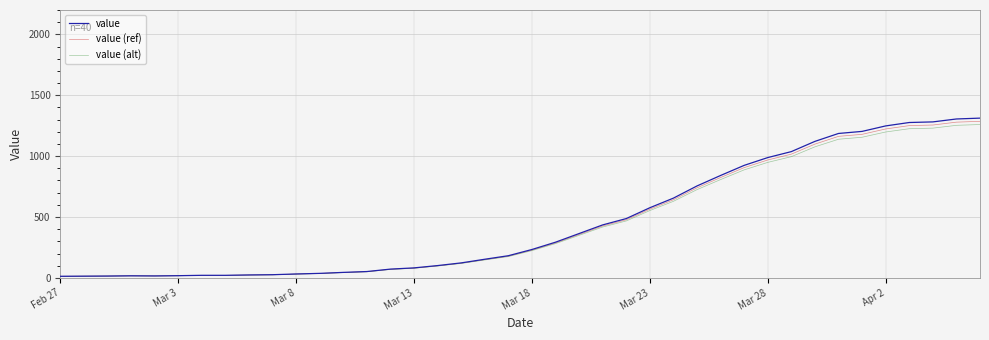

Which series has the widest spread of values?

value